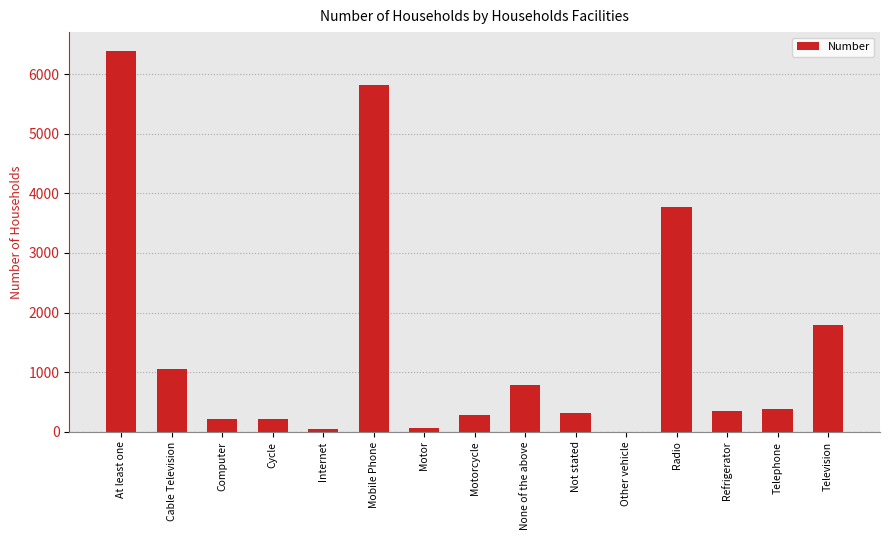

How many categories are shown in the chart?

15